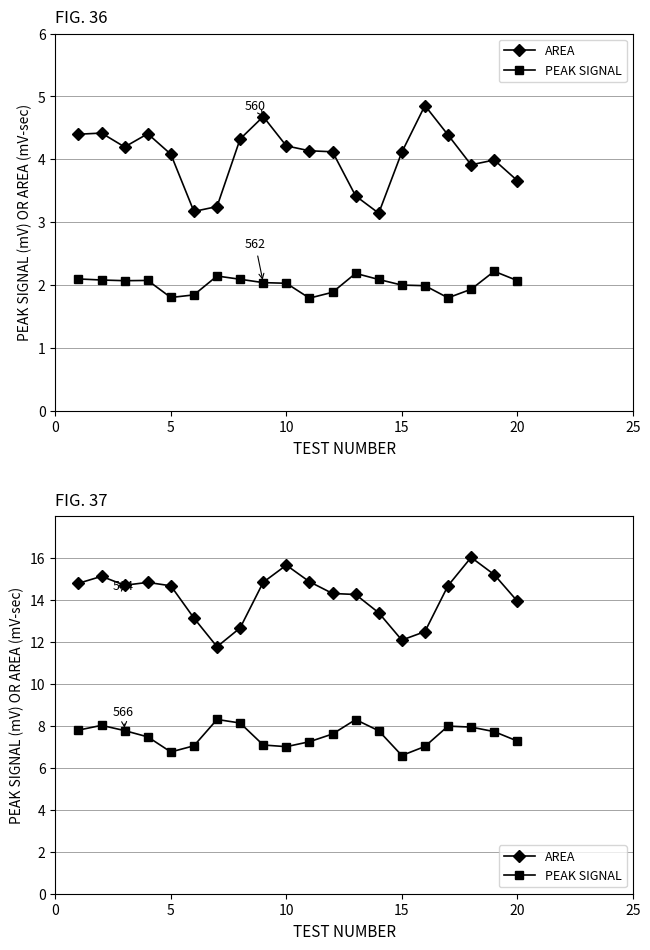

Rank the series by their average value, from lowest to highest.

PEAK SIGNAL, AREA